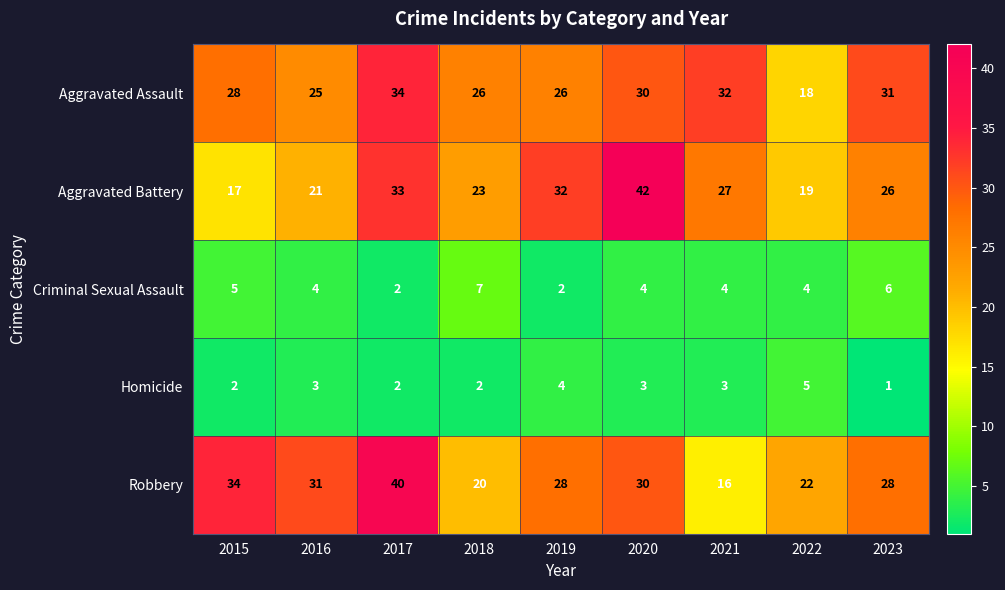

List the series in order of their peak value, lowest first.

Homicide, Criminal Sexual Assault, Aggravated Assault, Robbery, Aggravated Battery